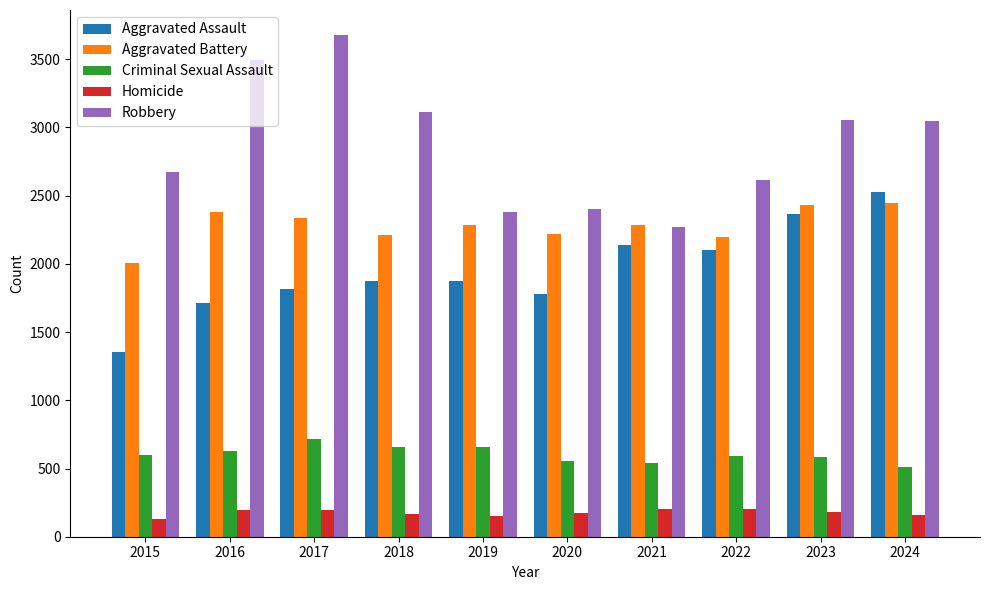

What are all the series names shown in the legend?

Aggravated Assault, Aggravated Battery, Criminal Sexual Assault, Homicide, Robbery